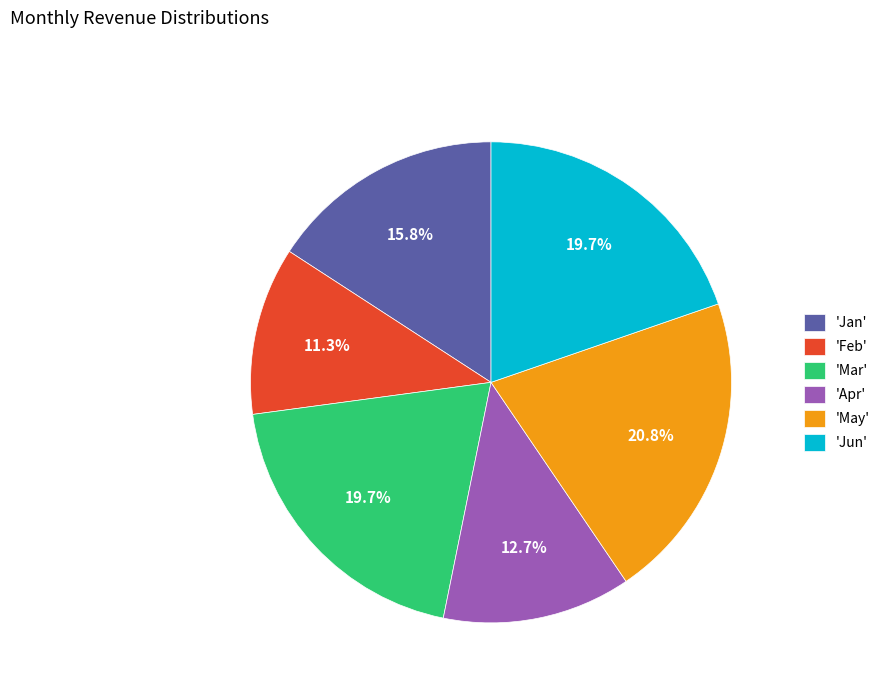

What is the total percentage of 'Feb' and 'Jan'?

27.1%